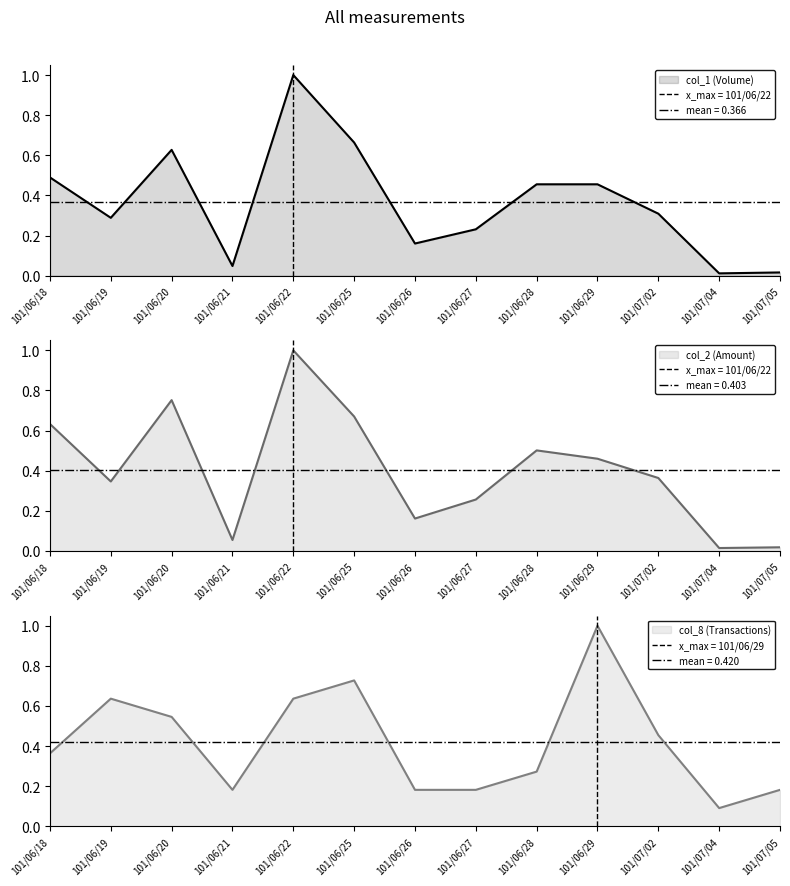

What are all the series names shown in the legend?

col_1 (Volume), col_2 (Amount), col_8 (Transactions)